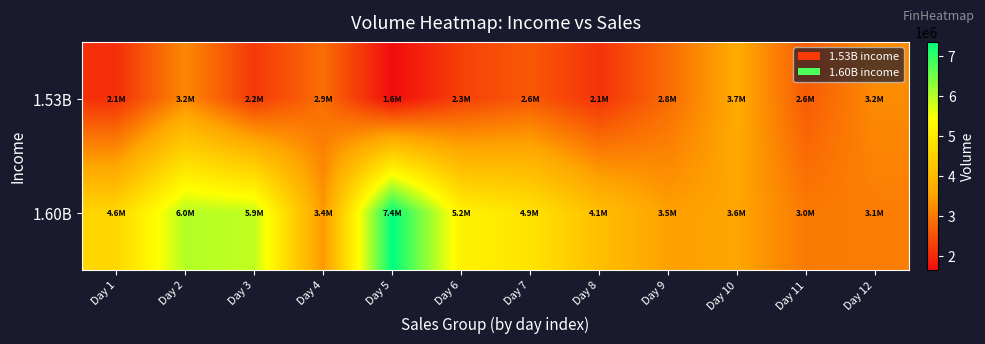

How many categories are shown in the chart?

12